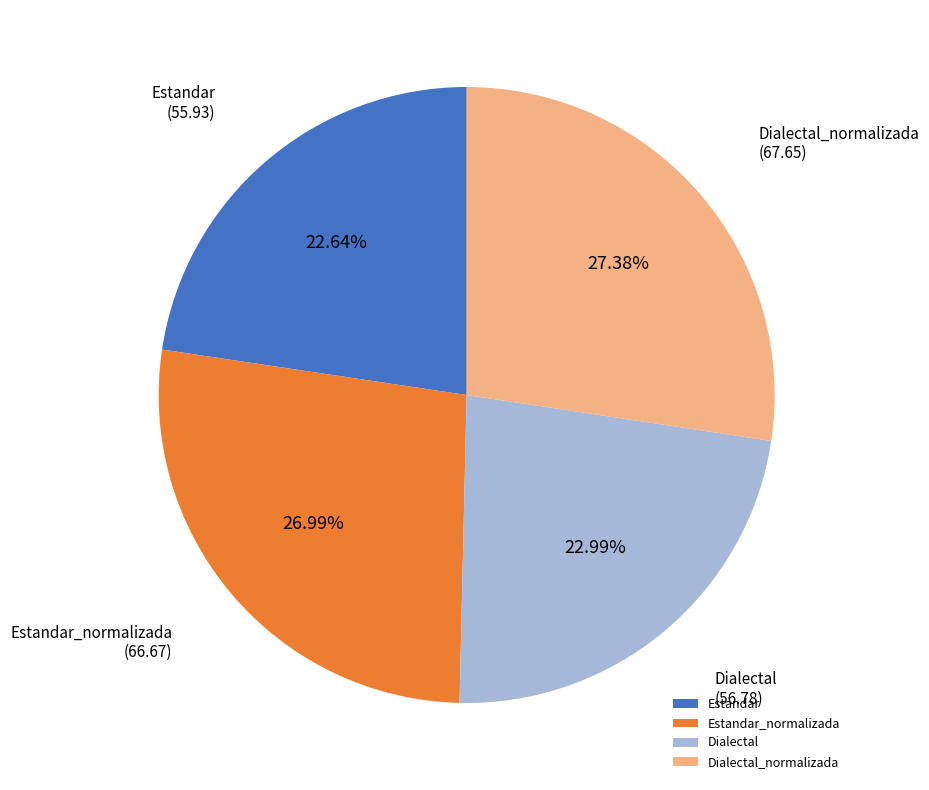

Is there a majority slice in this chart?

No